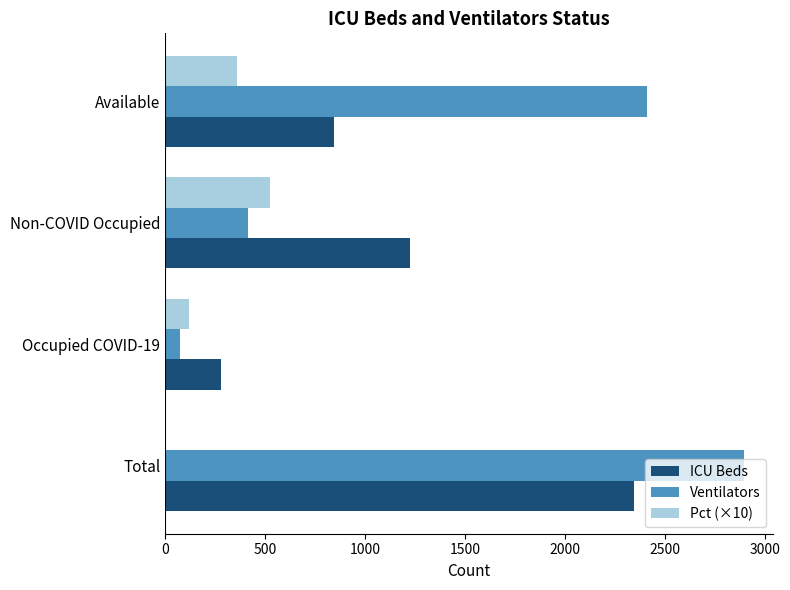

Which category has the highest value across all series?

Total